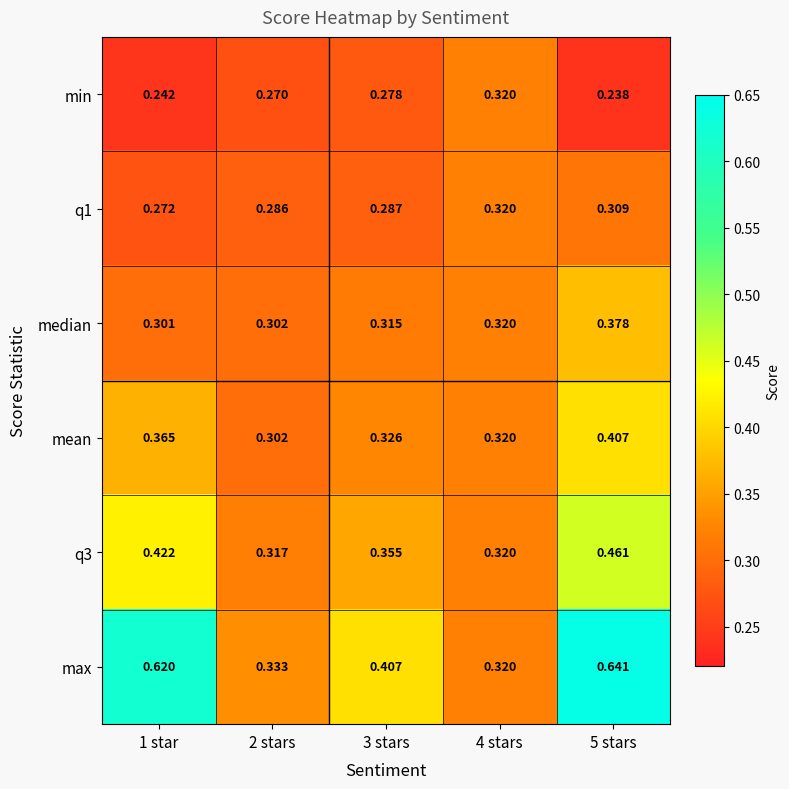

Is the value of median at 5 stars greater than the value of min at 4 stars?

Yes